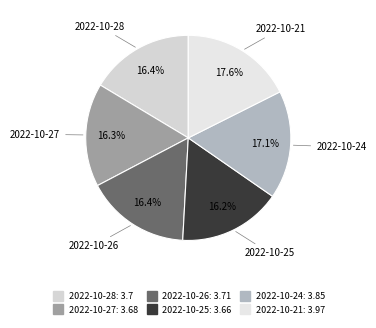

What portion of the pie excludes 2022-10-25?

83.8%